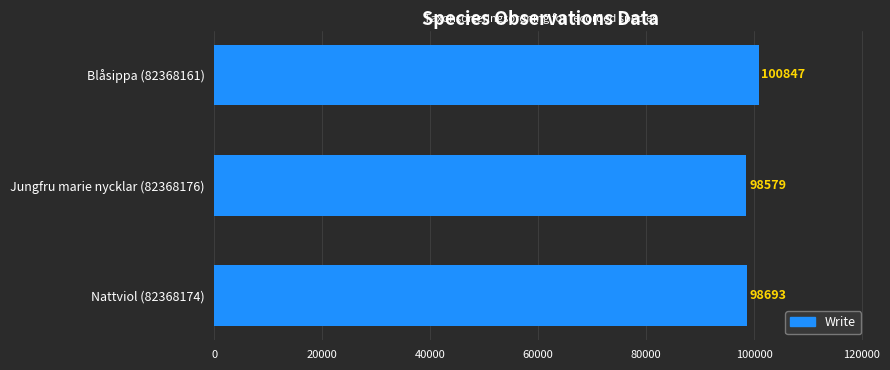

Which label corresponds to the smallest value in the chart?

Jungfru marie nycklar (82368176)